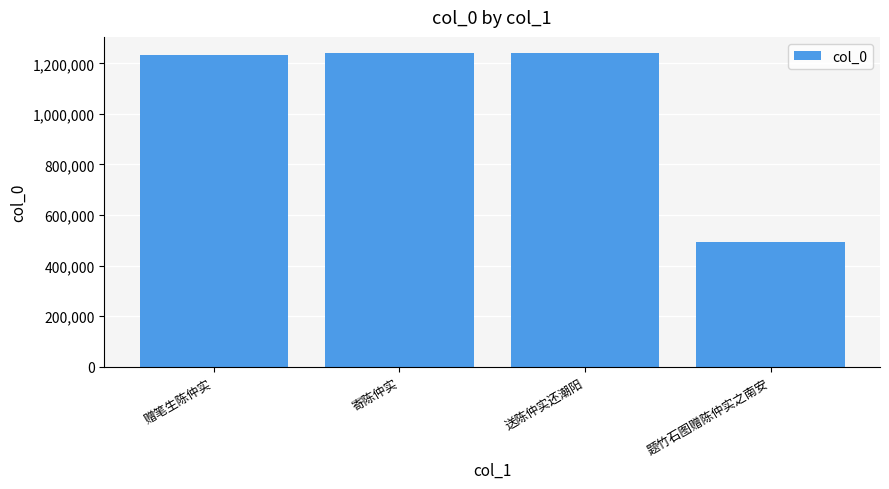

Is it true that the value at 寄陈仲实 is 475387?

False